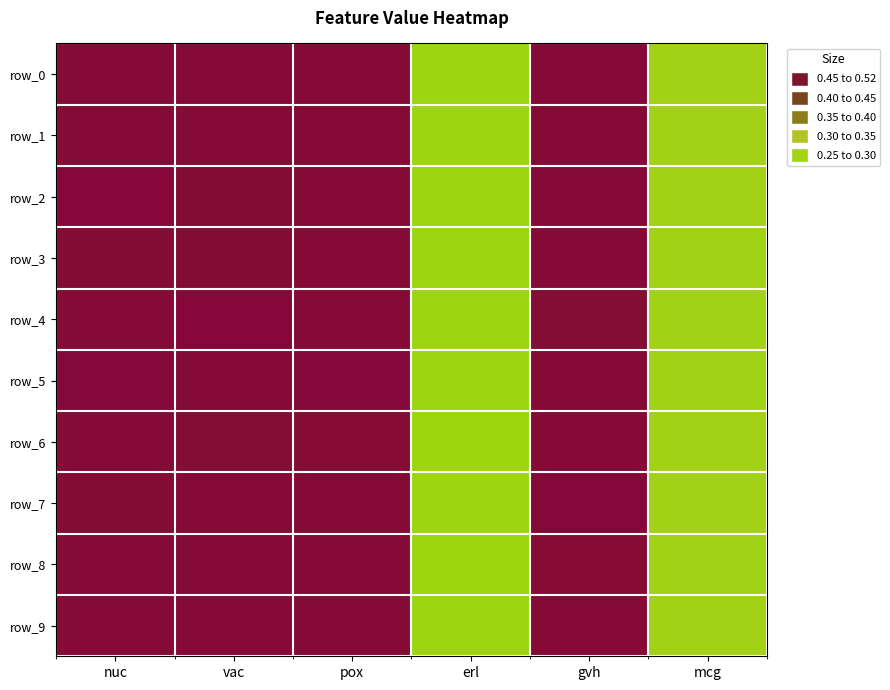

What is the average value of the row_1 series?

0.4